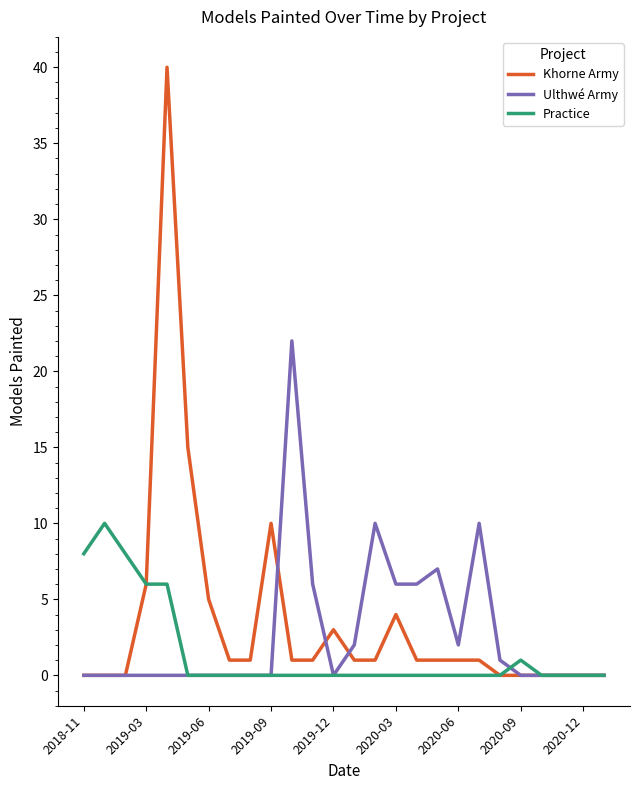

At how many categories does at least one series exceed 11?

3